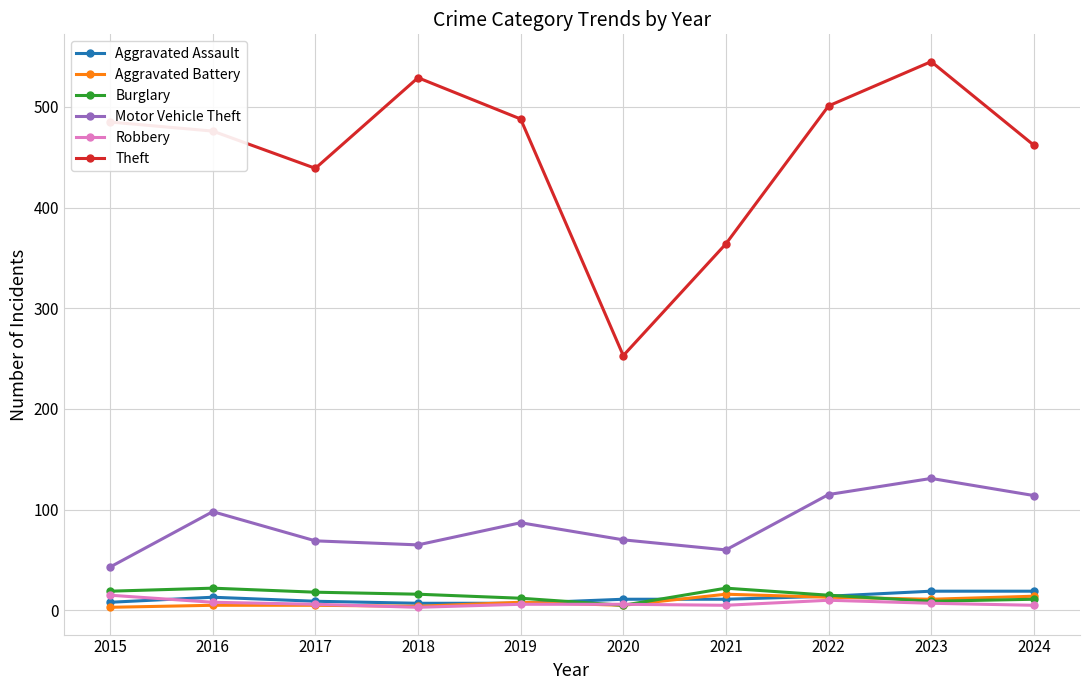

What is the difference between the Burglary values at 2022 and 2021?

7